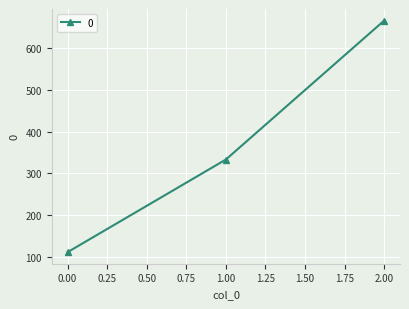

What is the ratio of the value at 1.00 to the value at 2.00?

0.5